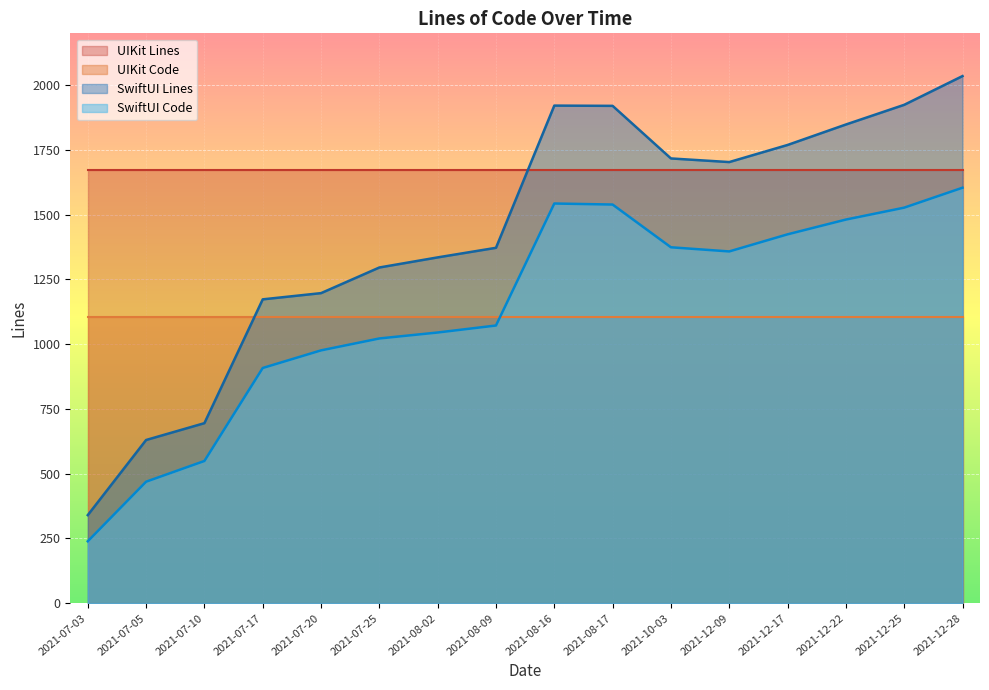

What is the label of the 13th point from the right?

2021-07-17